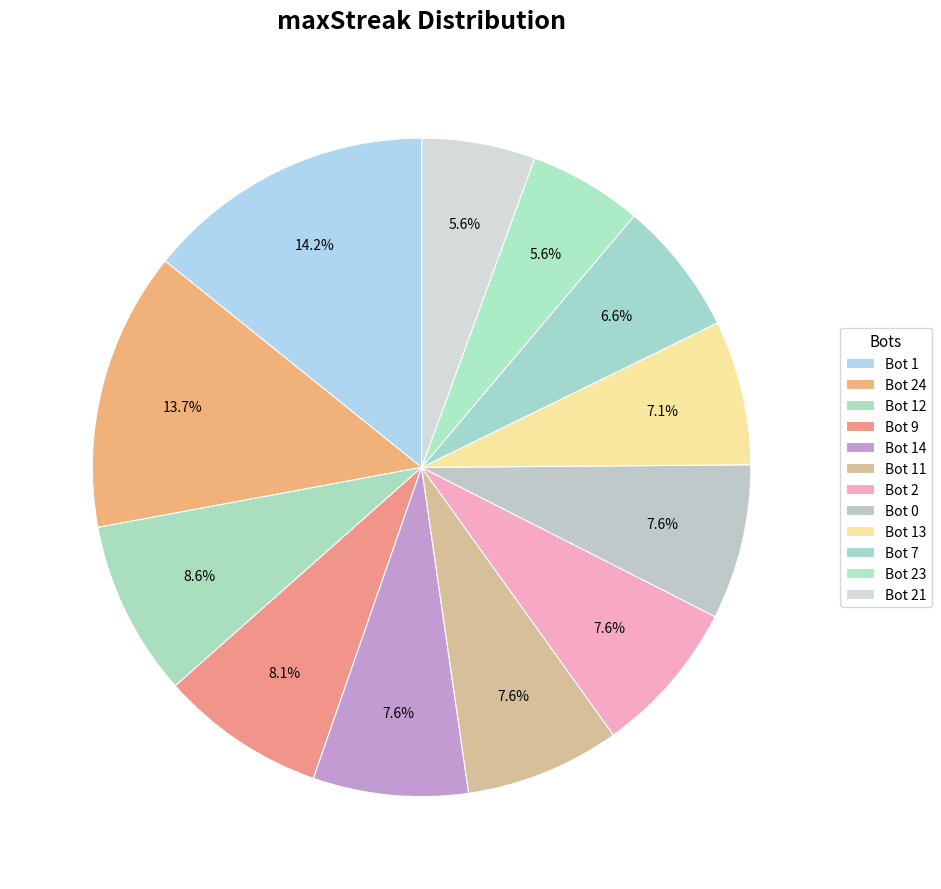

Combined, what portion of the pie is Bot 9 and Bot 14?

15.7%